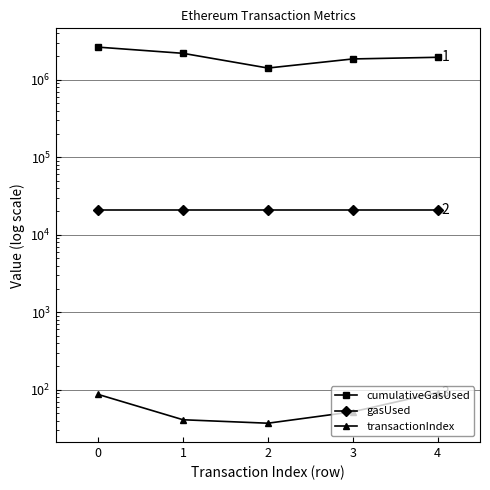

What is the highest value of the transactionIndex series?

92